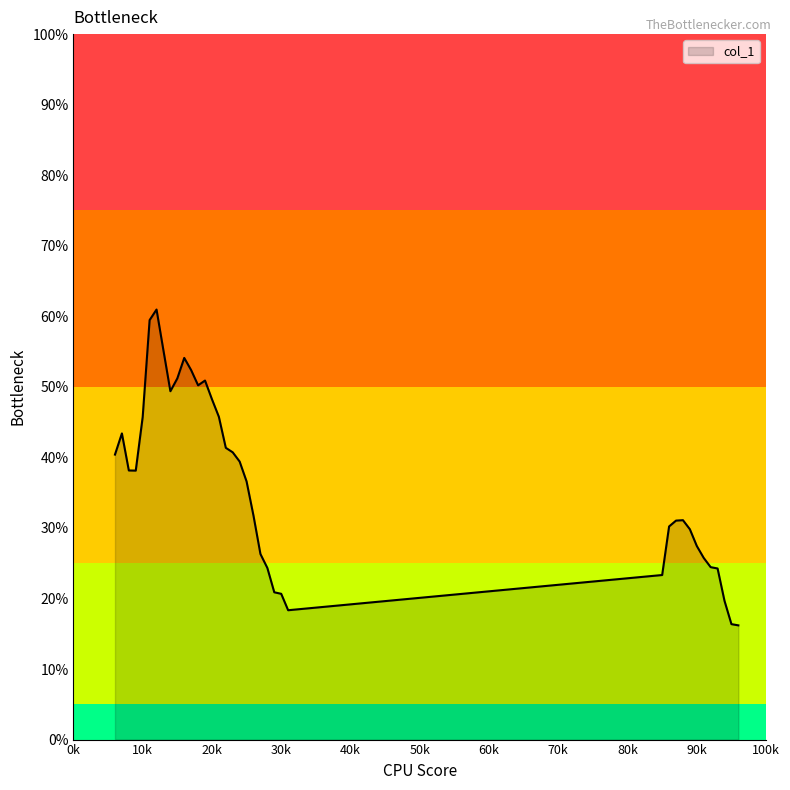

At which category does the chart reach its peak across all series?

12